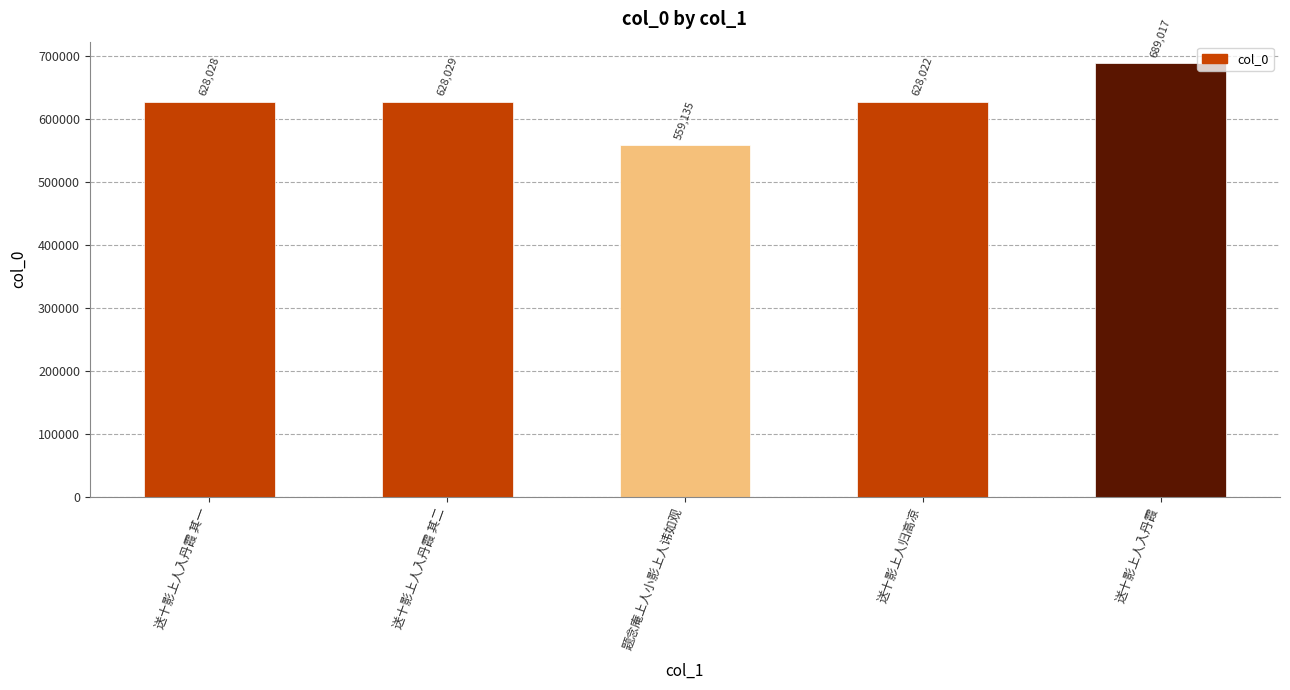

Are the bars grouped side by side (vs. stacked)?

No